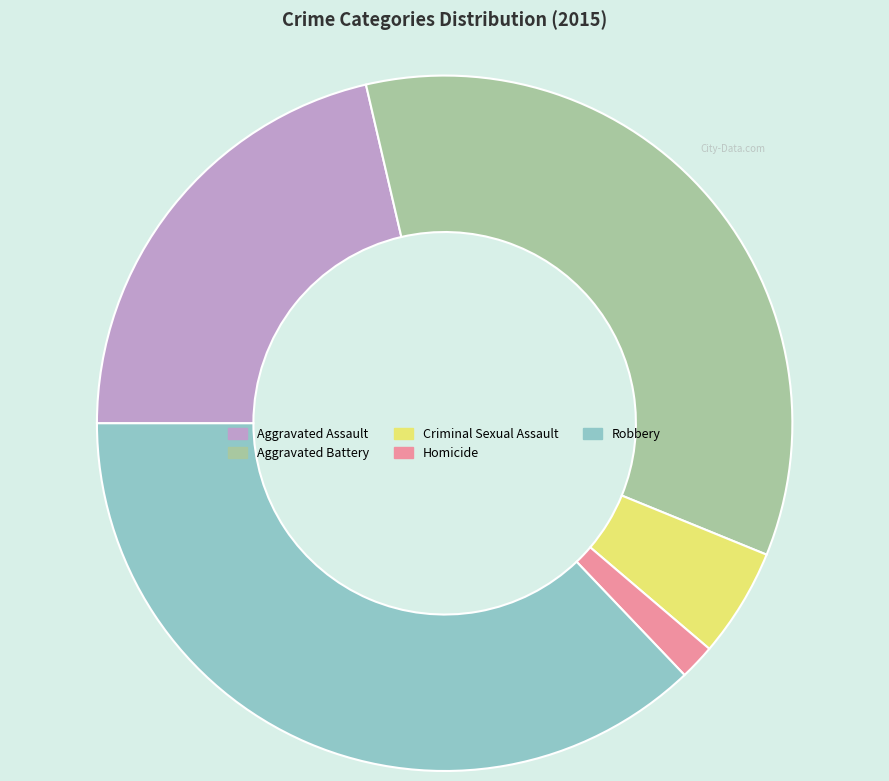

Which category has the biggest portion of the pie?

Robbery